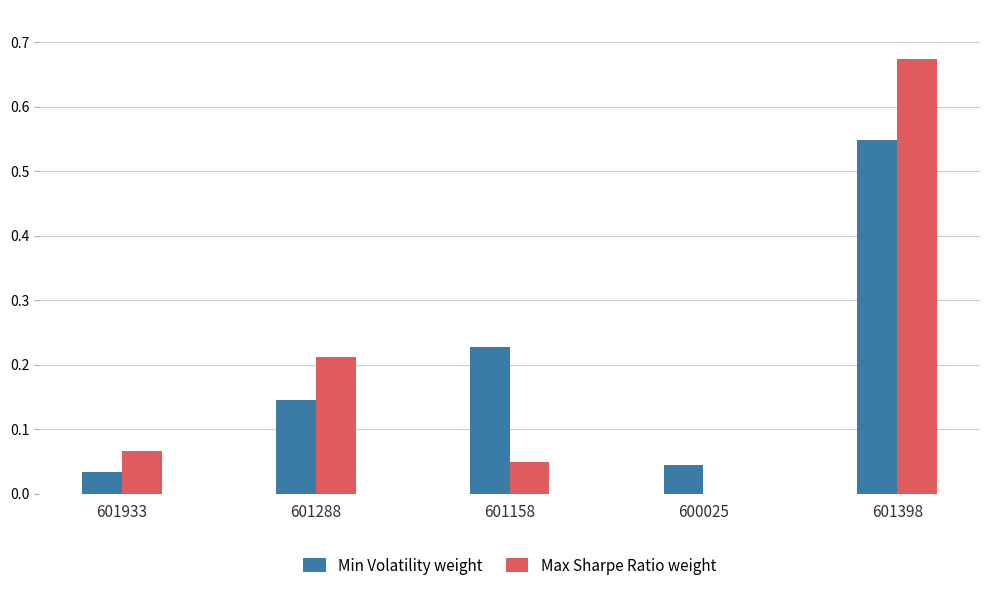

Which label corresponds to the largest value in the chart?

601398